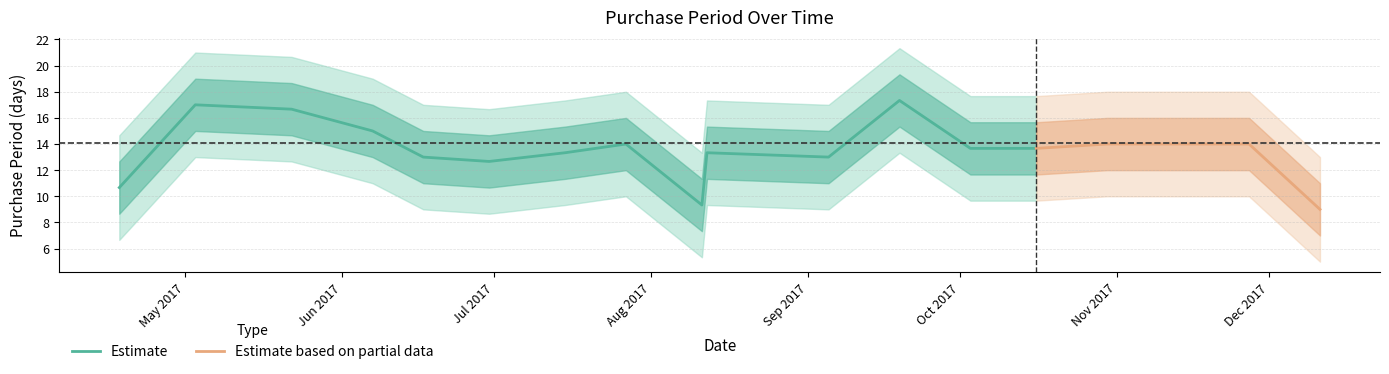

What is the lowest value of the Estimate series?

9.3